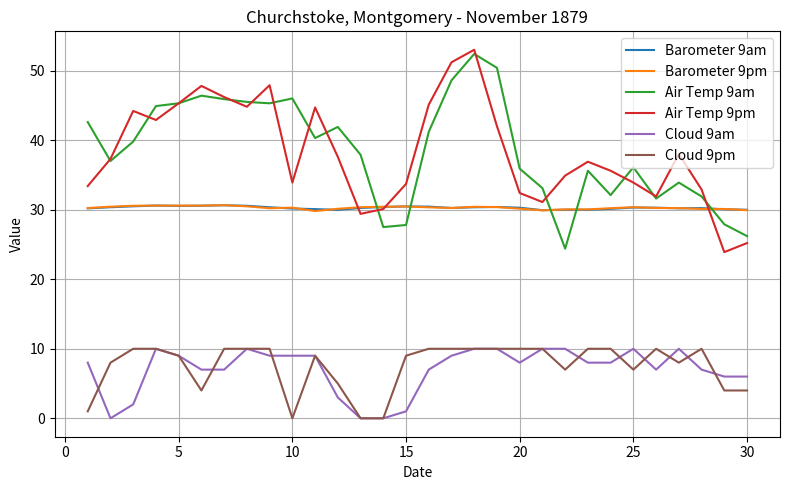

How many series are shown in this chart?

6